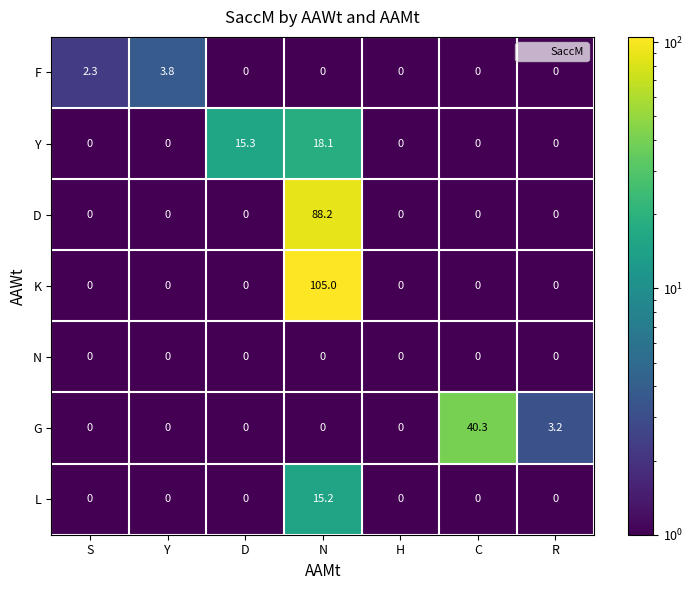

What is the total value across all series at S?

2.3